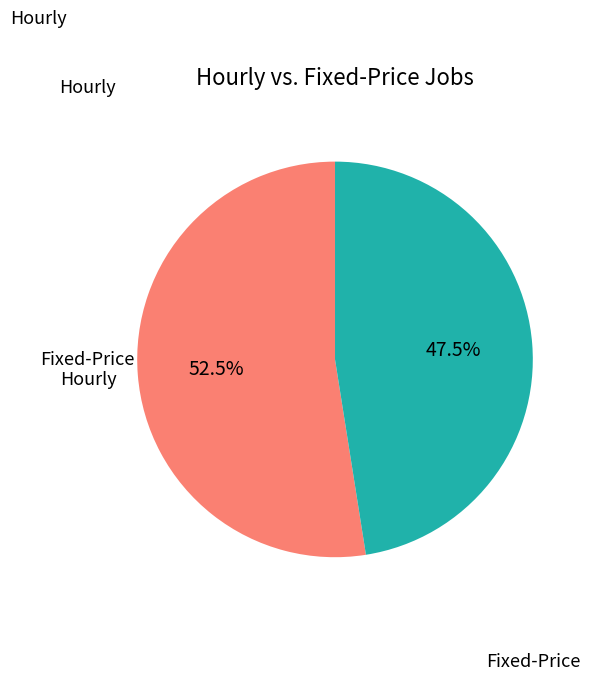

Does any single category account for the majority?

Yes